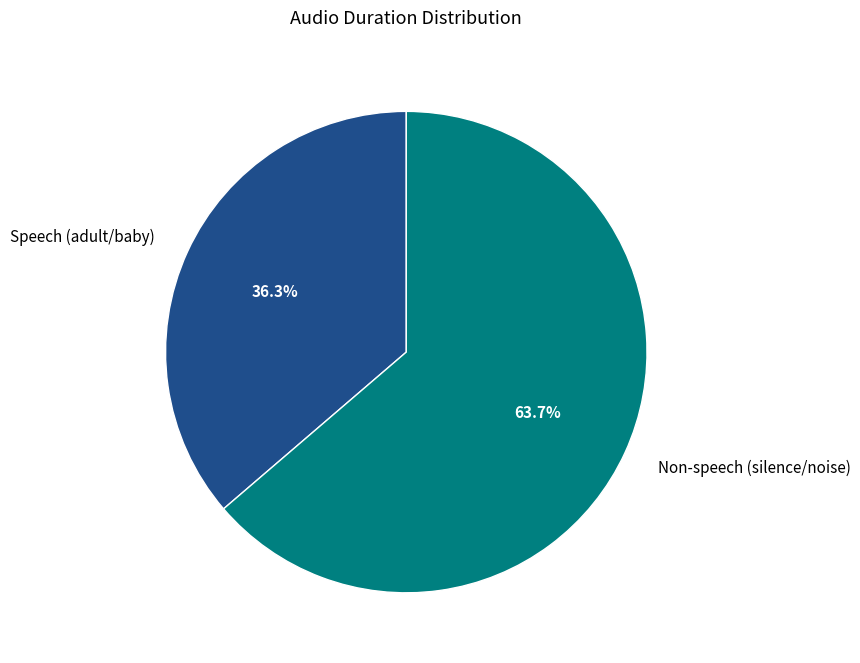

Count the number of slices in the pie.

2